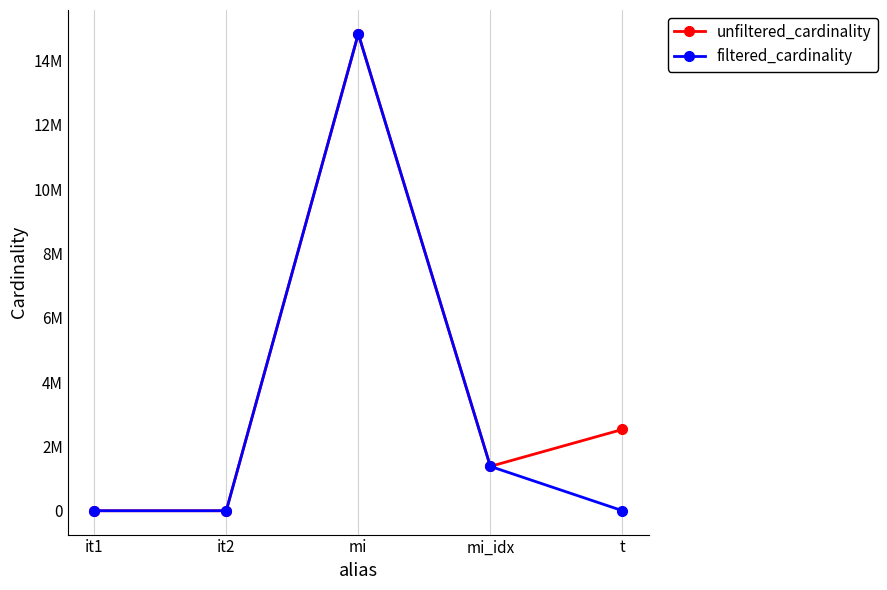

What are all the series names shown in the legend?

unfiltered_cardinality, filtered_cardinality